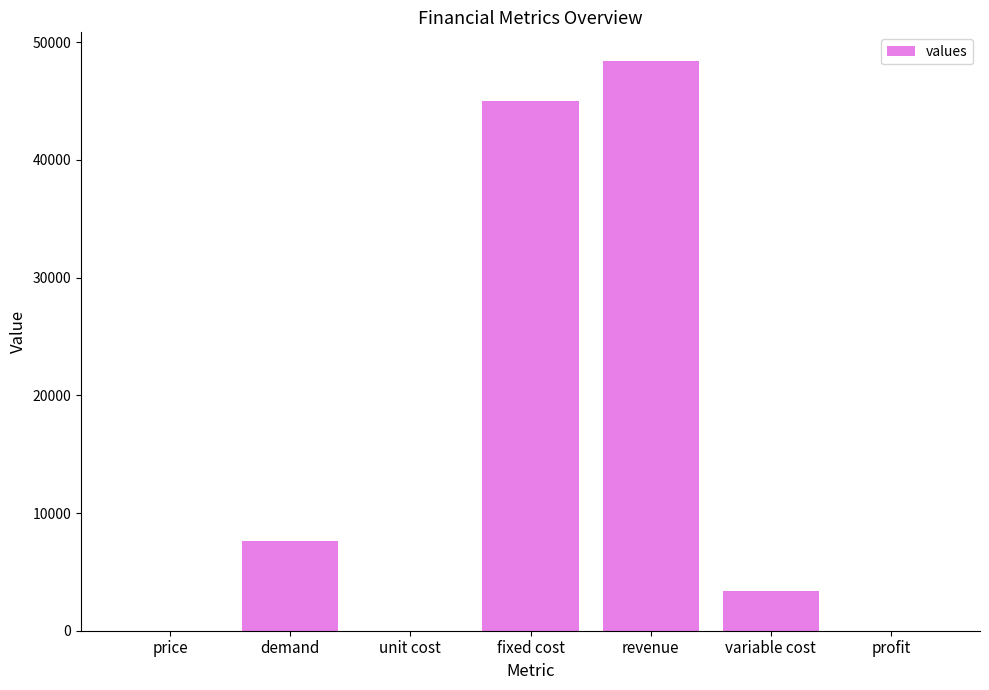

What is the greatest value displayed?

48415.5